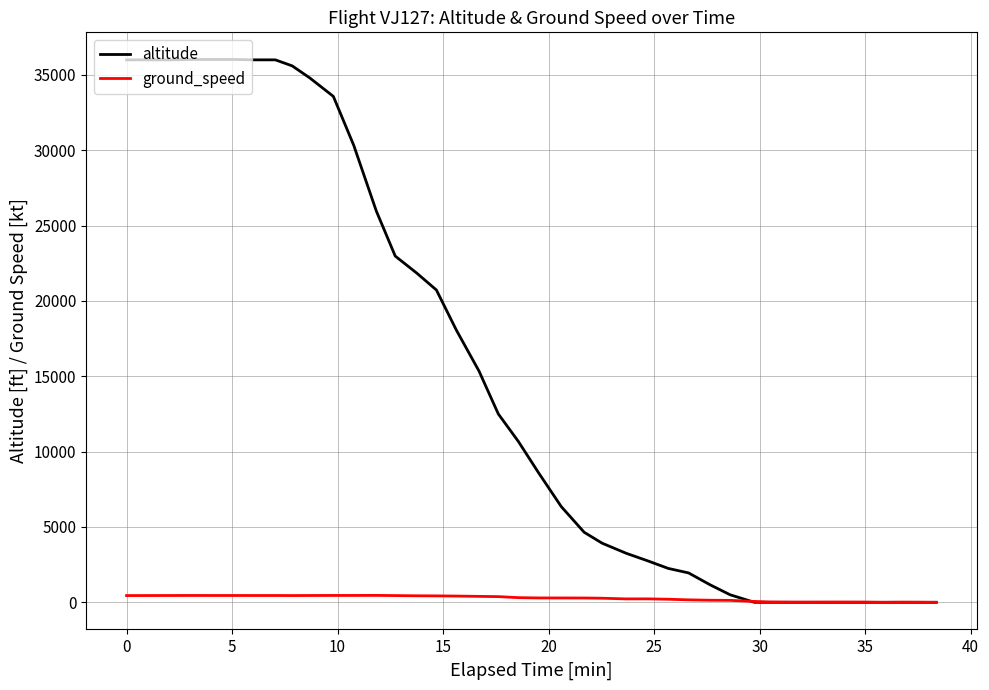

What is the maximum value for altitude?

36025